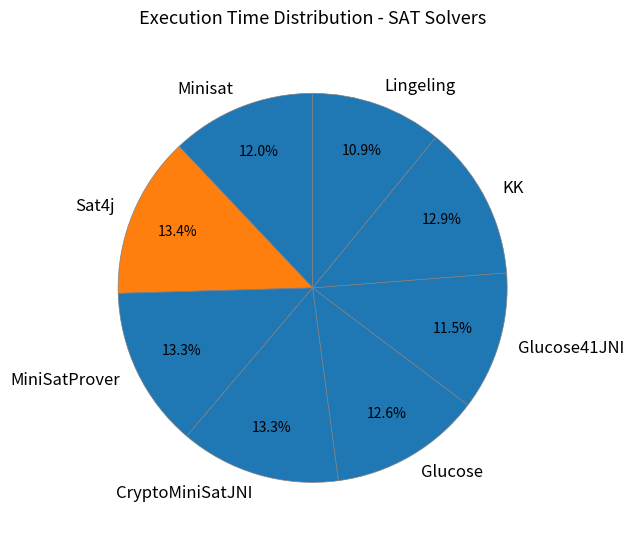

What portion of the pie excludes Lingeling?

89.1%